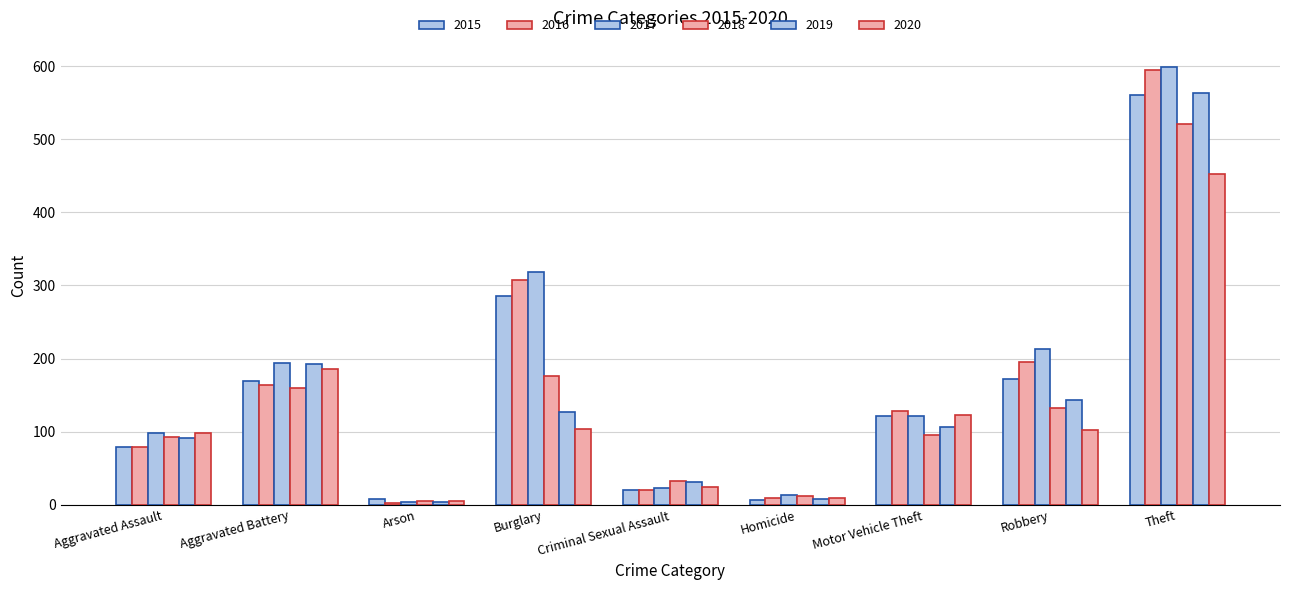

Does the chart contain any negative values?

No